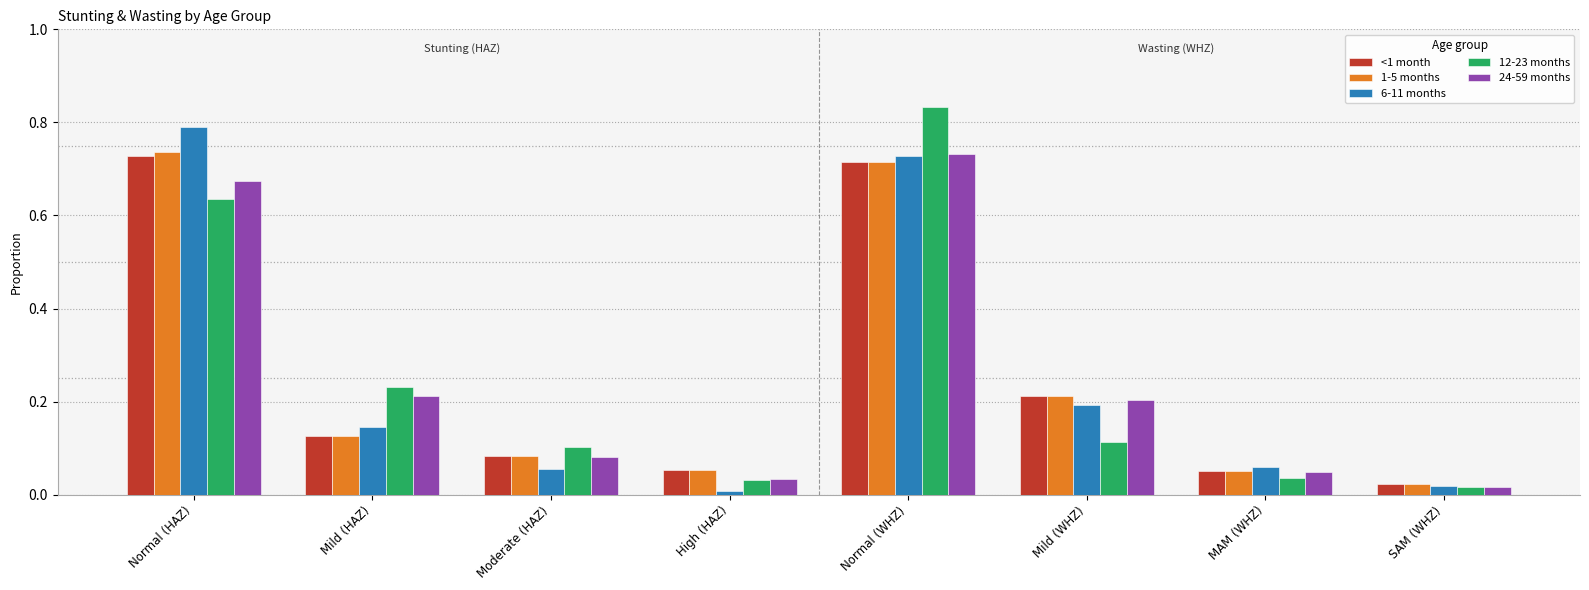

What is the sum of all 12-23 months values?

2.0